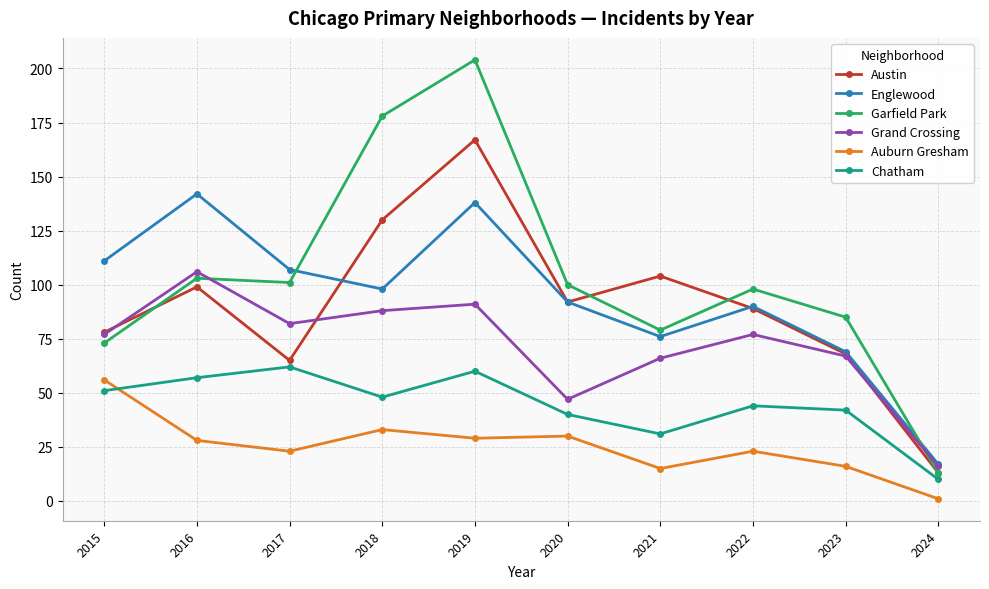

At which label does Chatham reach its minimum?

2024